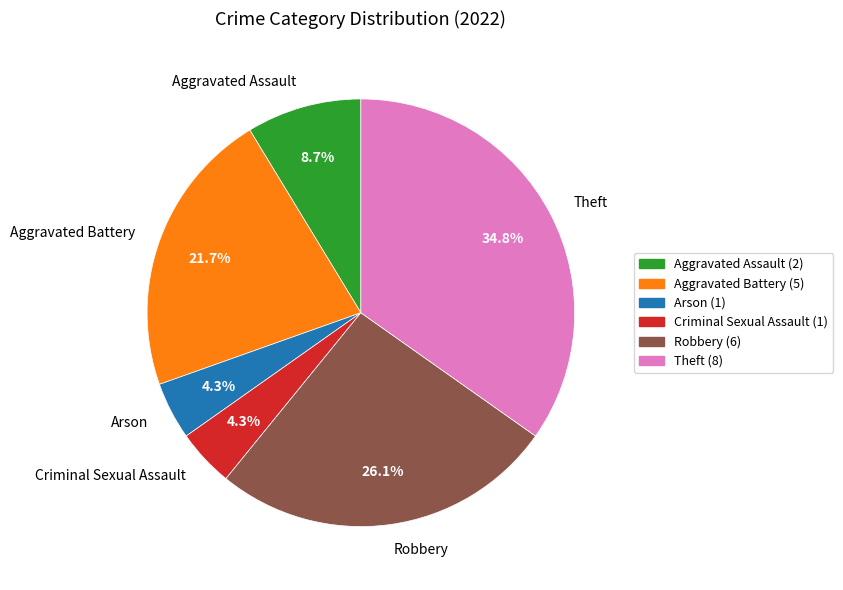

To the nearest percent, what portion does Arson represent?

4%